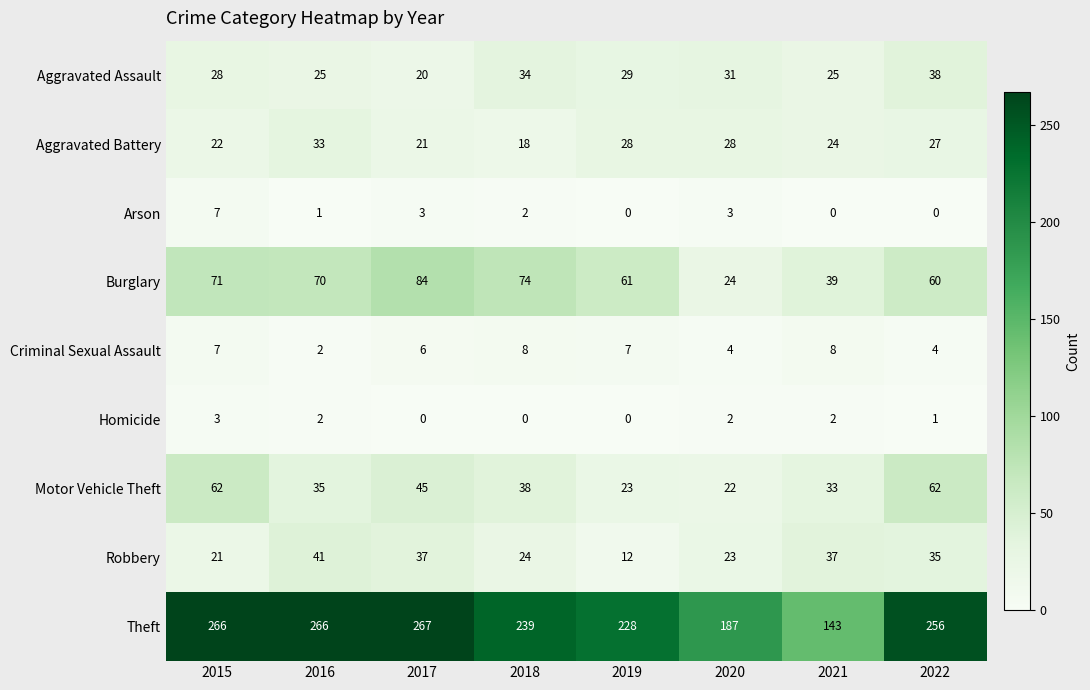

At which category is the sum across all series the highest?

2015